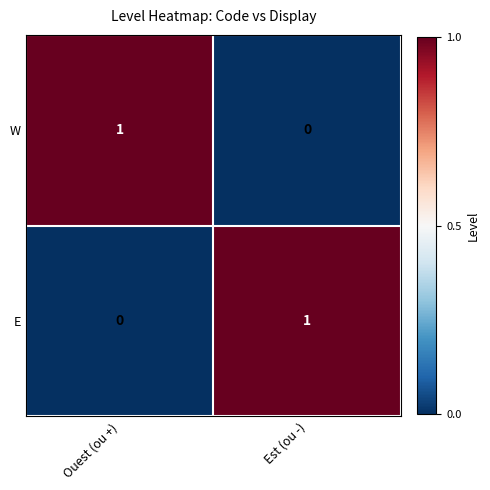

At which label is E closest to 0?

Ouest (ou +)